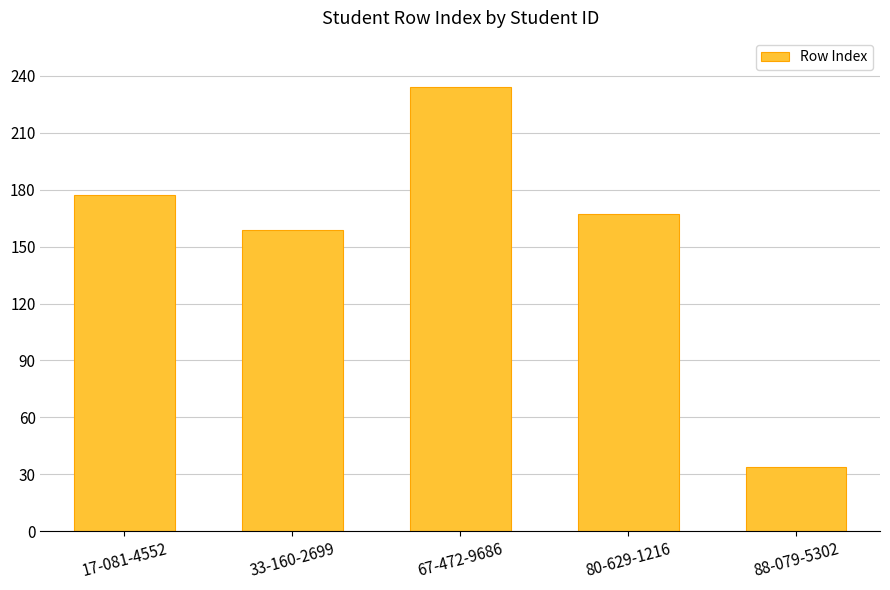

Which has a higher value, 33-160-2699 or 67-472-9686?

67-472-9686